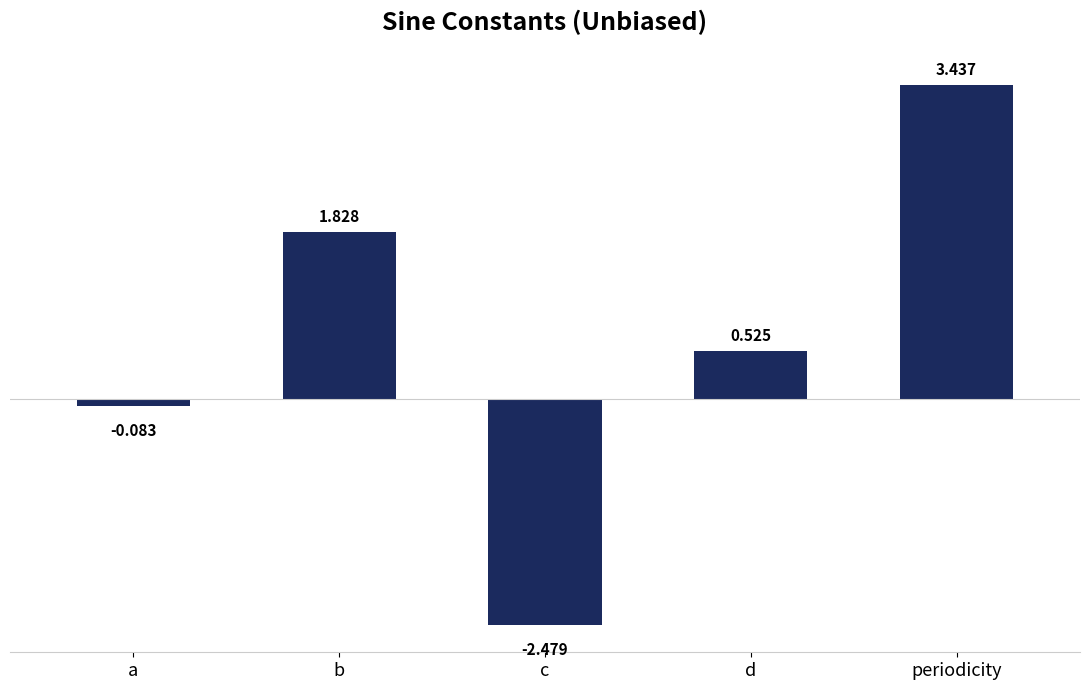

Rank the categories by value from highest to lowest.

periodicity, b, d, a, c